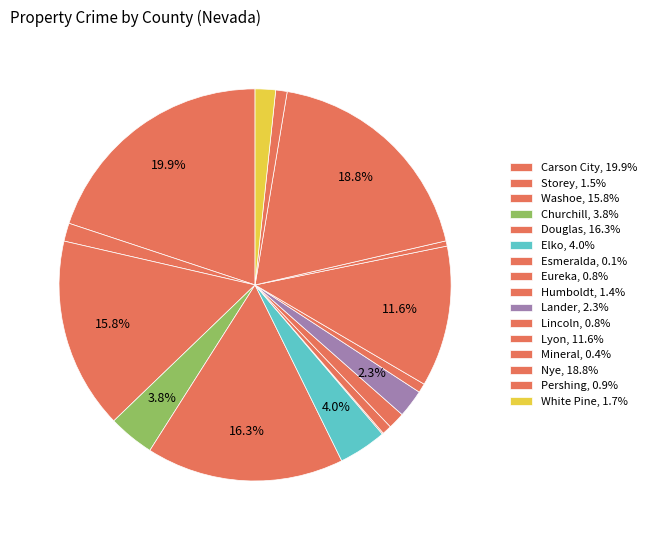

What percentage is NOT represented by Esmeralda?

99.9%